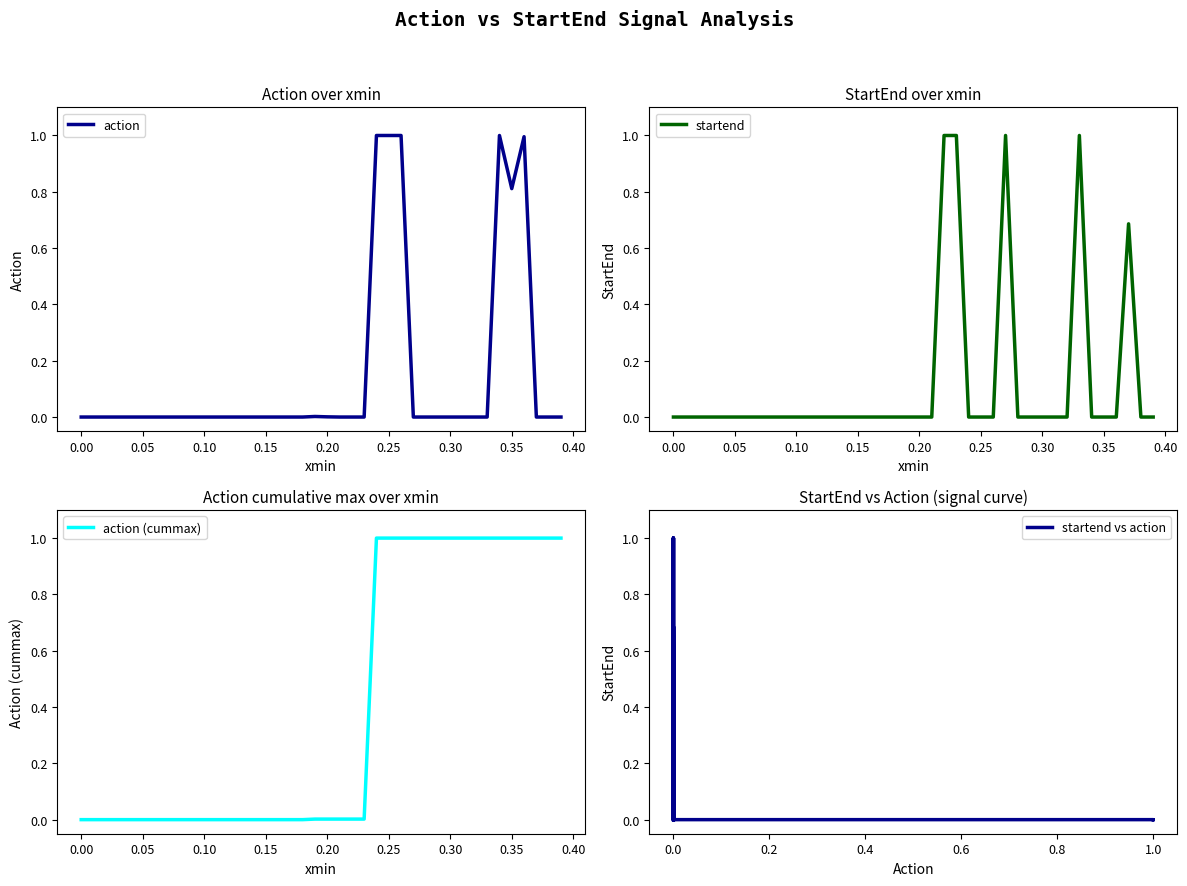

What is the highest value of the action (cummax) series?

1.0